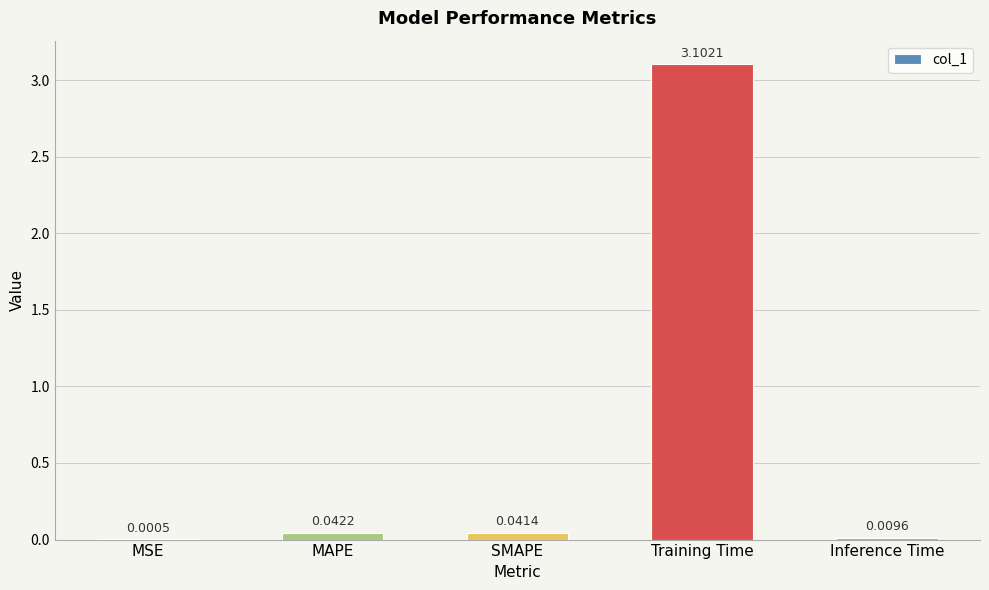

Where is the data nearest to the value 1?

MAPE